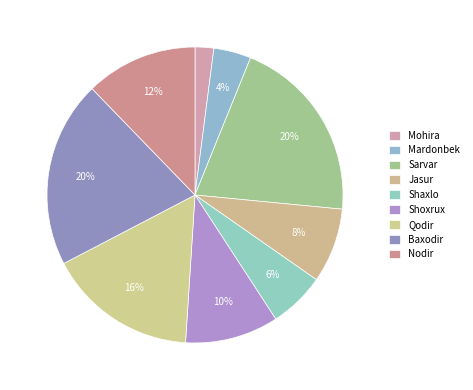

Is the sum of Nodir and Sarvar greater than half?

No